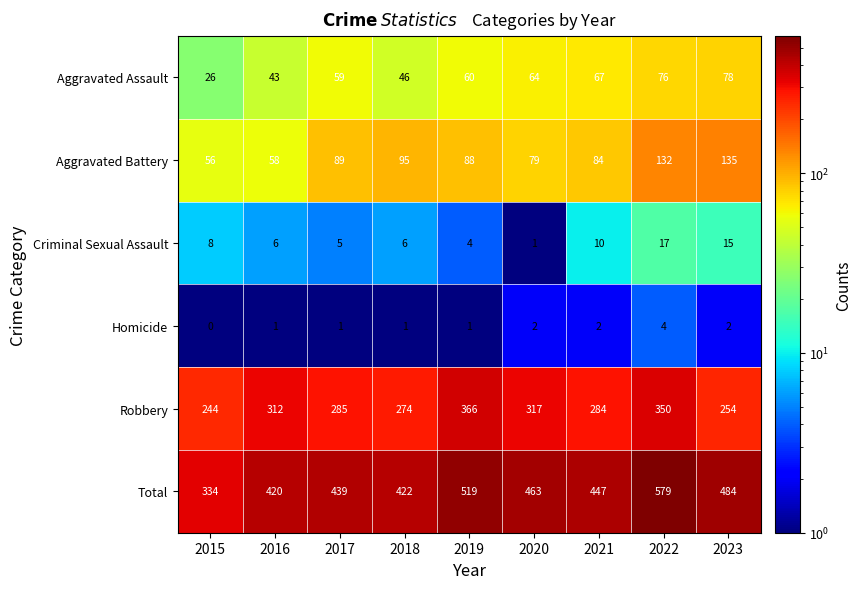

What is the difference between the maximum and minimum values in the Aggravated Assault series?

52